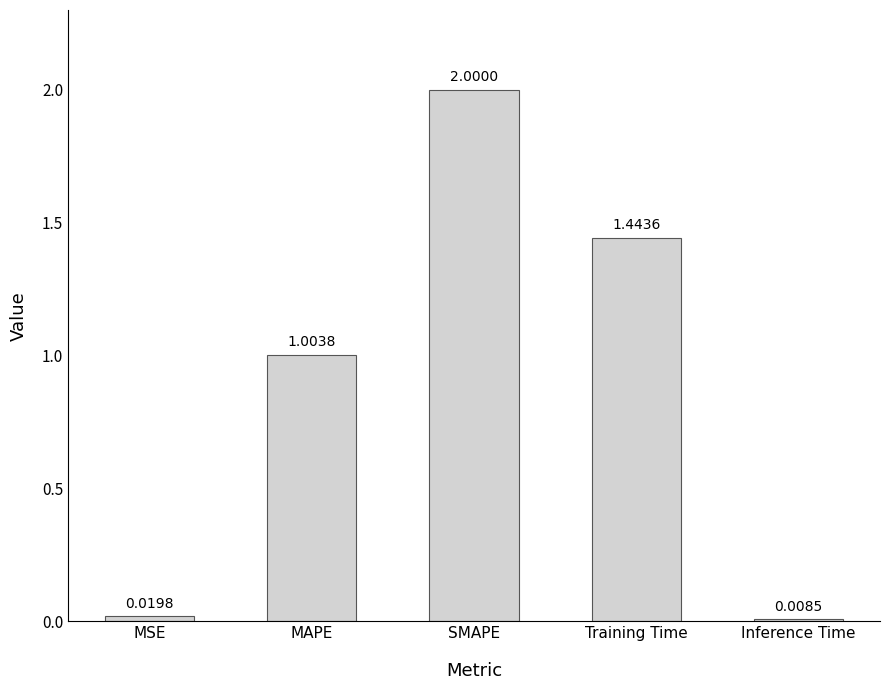

Rank the categories by value from highest to lowest.

SMAPE, Training Time, MAPE, MSE, Inference Time